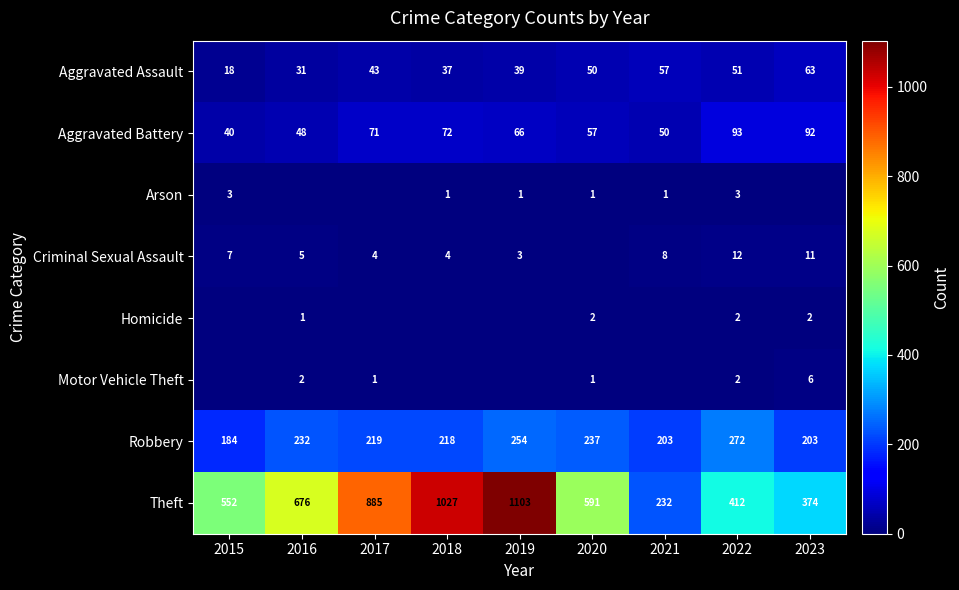

What is the difference between the Aggravated Assault values at 2022 and 2018?

14